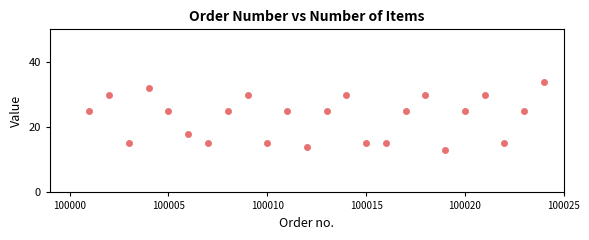

What is the range of X values (max minus min)?

23